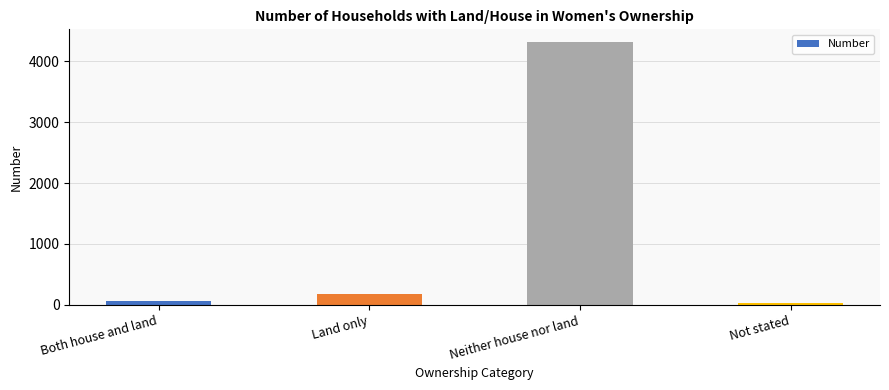

What is the smallest value displayed?

26